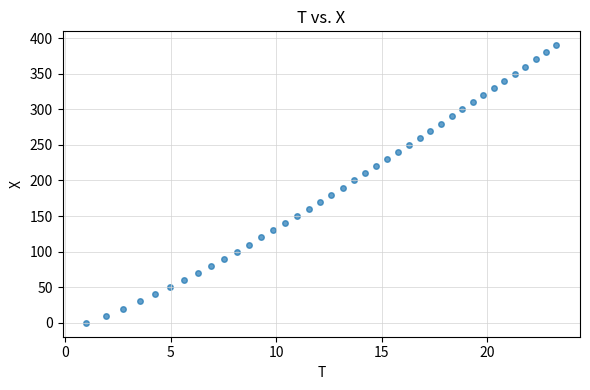

What is the range of Y values (max minus min)?

390